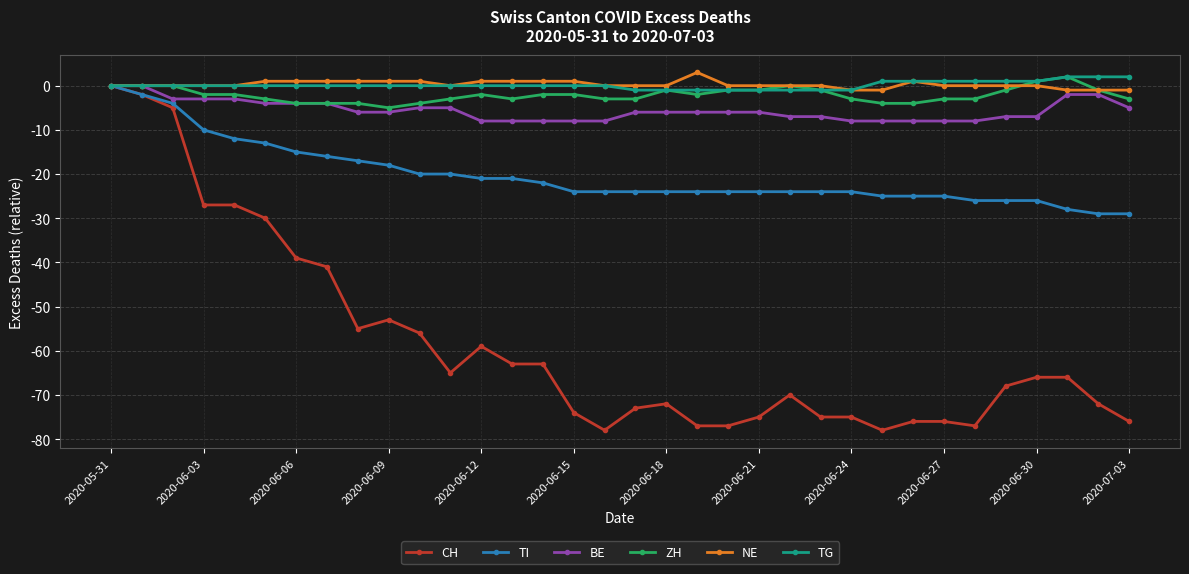

What is the value of the TI point at the 33rd from the left?

-29